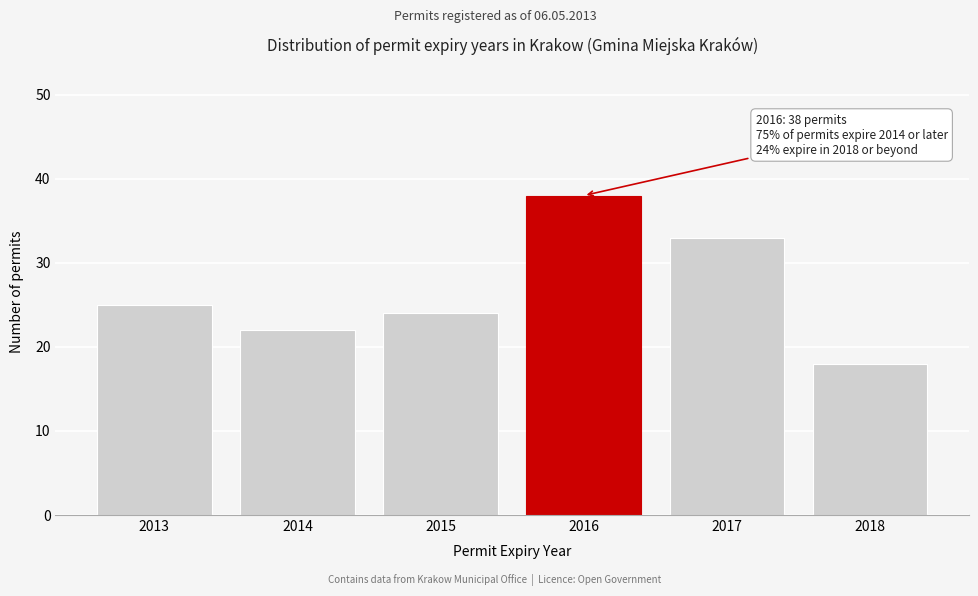

Reading left to right, what are all the values shown in this chart?

25	22	24	38	33	18